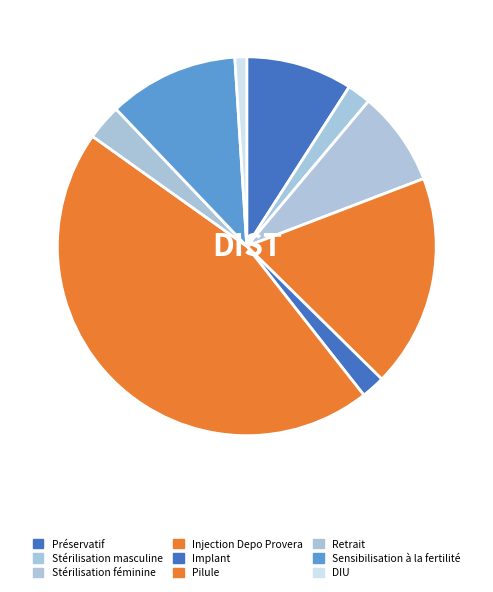

Which has a higher value, Injection Depo Provera or Sensibilisation à la fertilité?

Injection Depo Provera